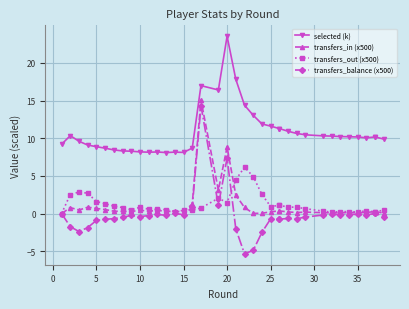

How many values in the selected (k) series are below 10?

16